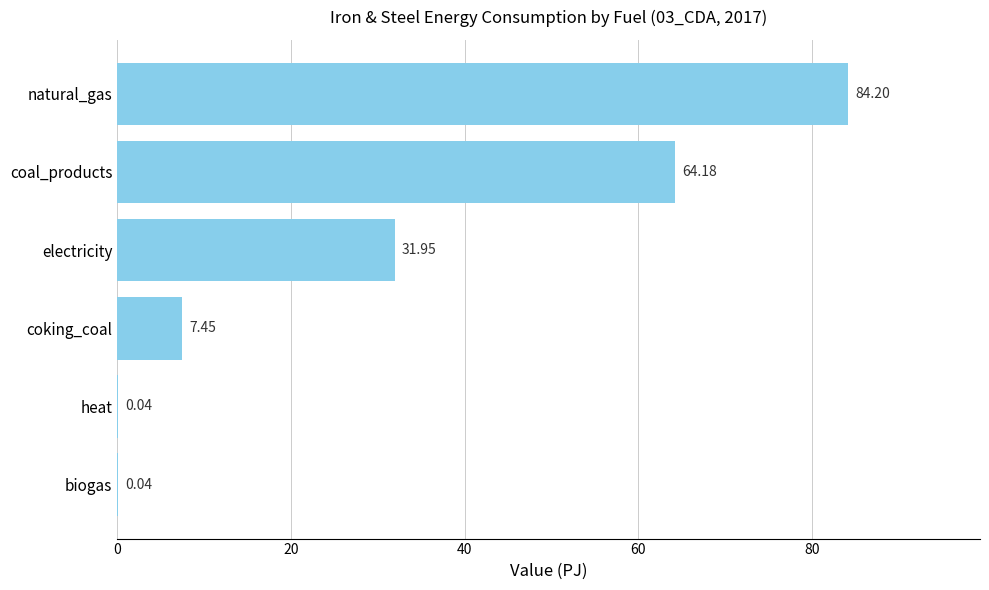

What is the sum of the values at coal_products and electricity?

96.1